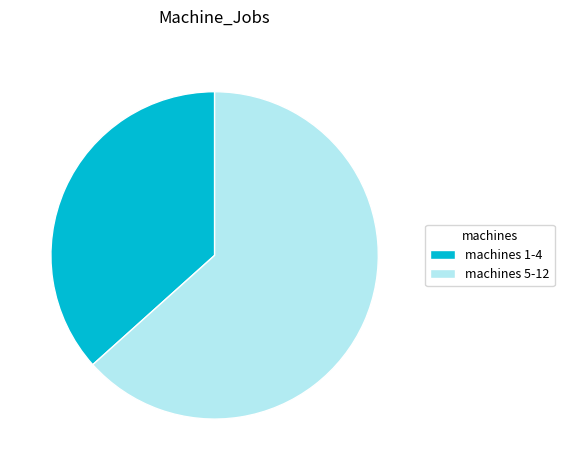

What is the largest slice in the pie chart?

machines 5-12